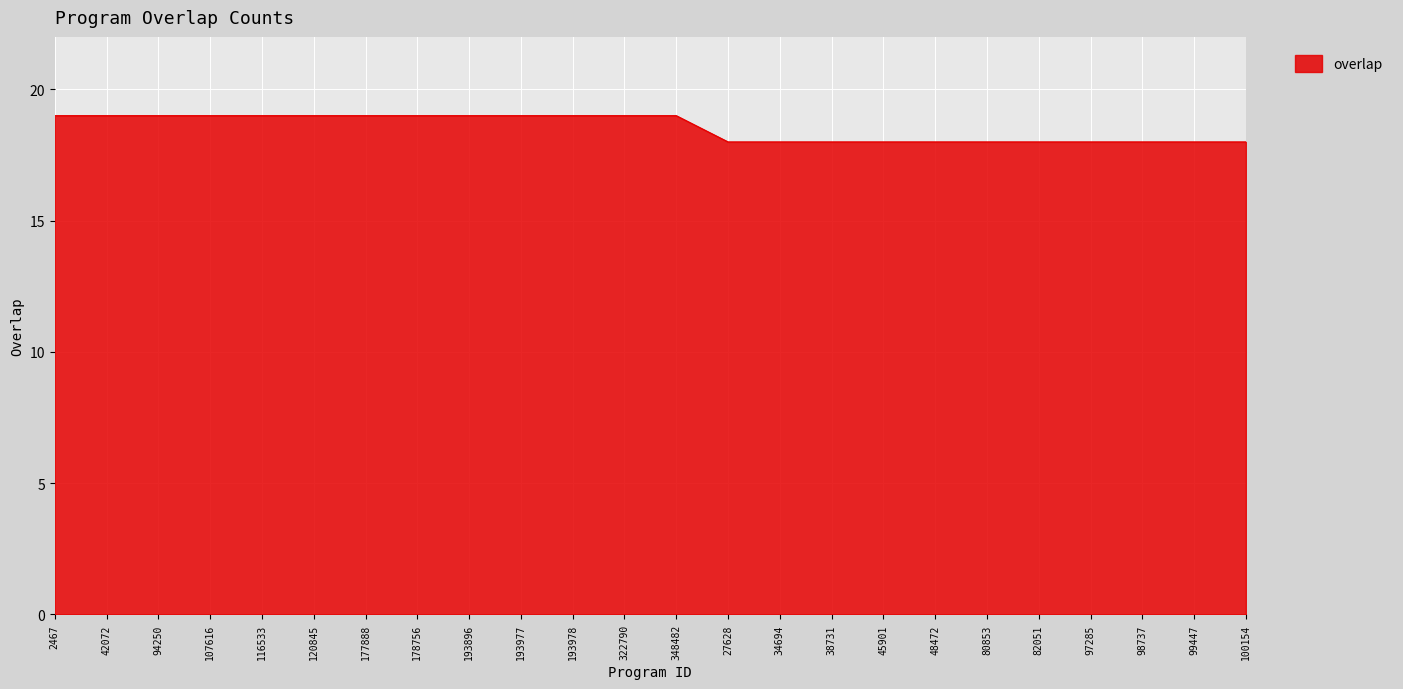

Reading left to right, transcribe all the data shown in this chart.

19	19	19	19	19	19	19	19	19	19	19	19	19	18	18	18	18	18	18	18	18	18	18	18